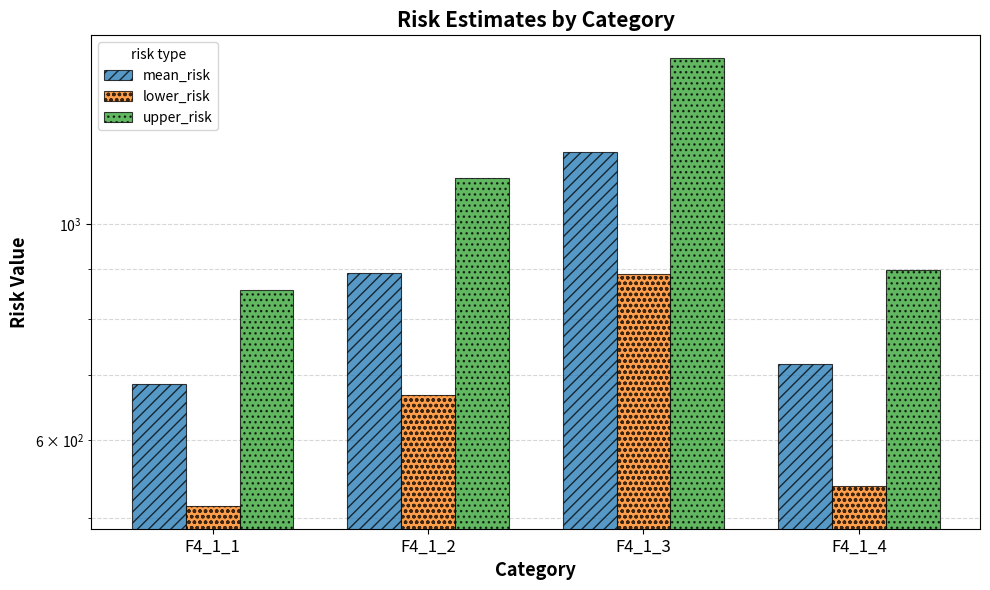

Rank the series by their maximum value, from highest to lowest.

upper_risk, mean_risk, lower_risk